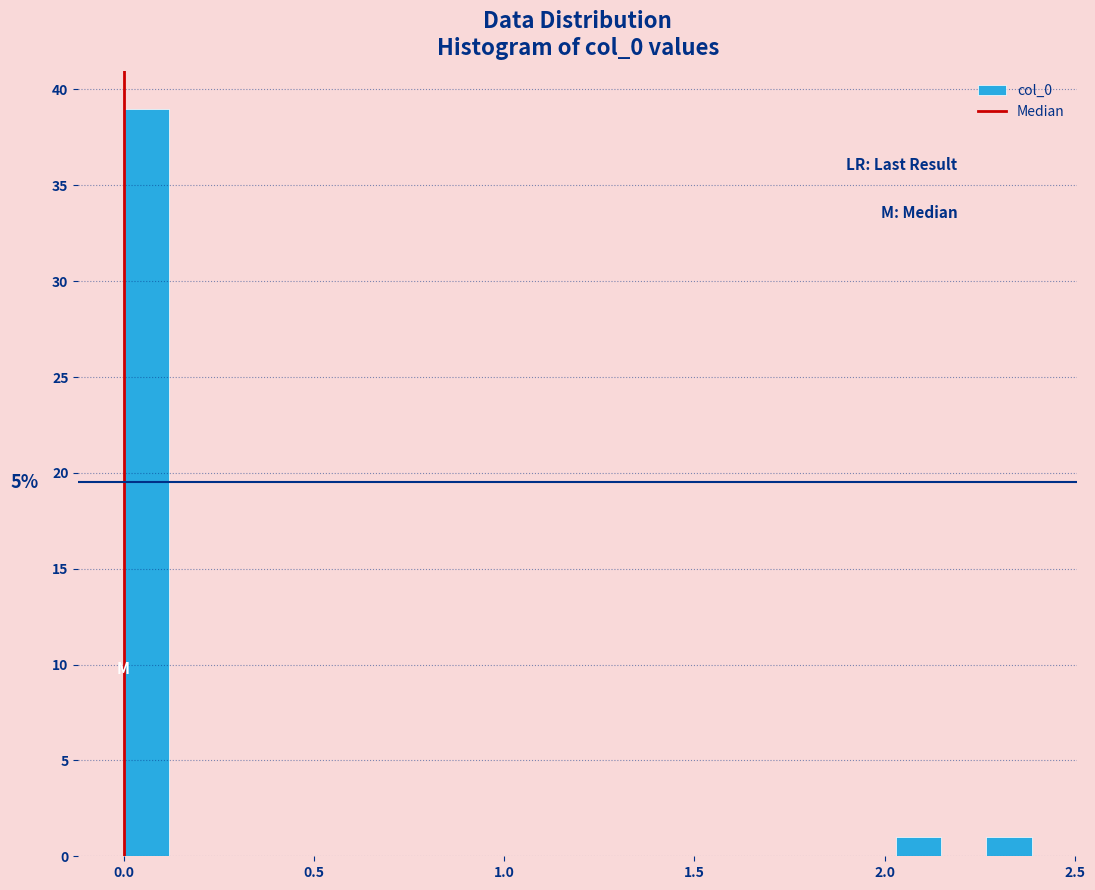

Around what value on the x-axis is the tallest bar? Give the approximate position of its centre, as read against the axis.

0.05